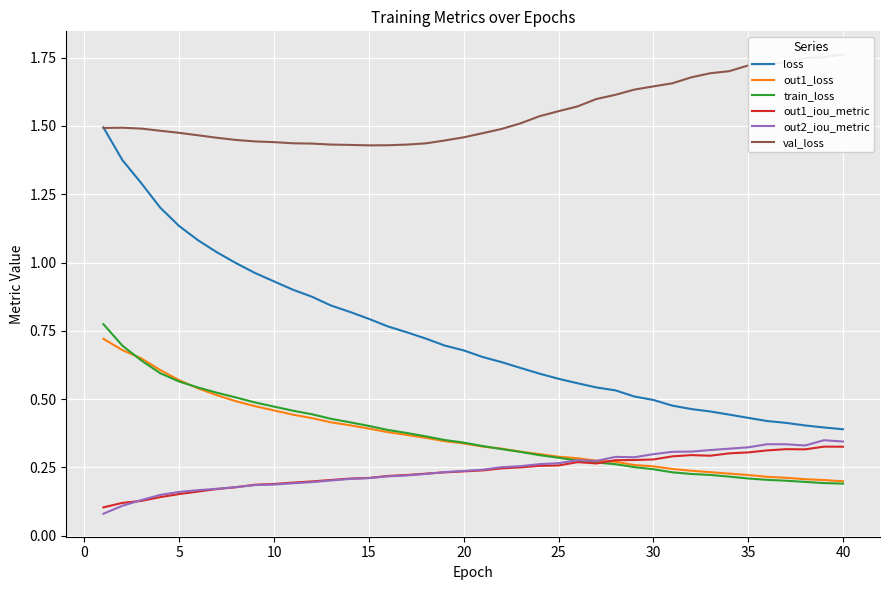

Which series has the largest total across all categories?

val_loss